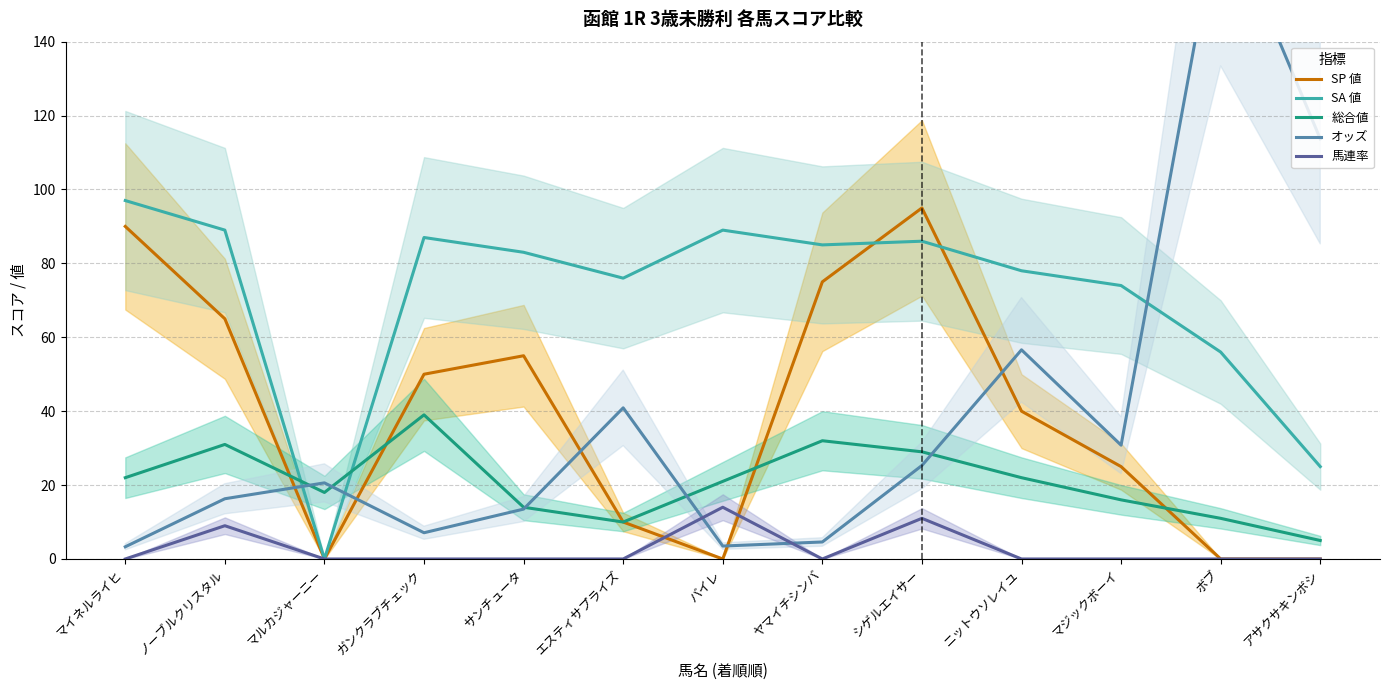

How many series are shown in this chart?

5